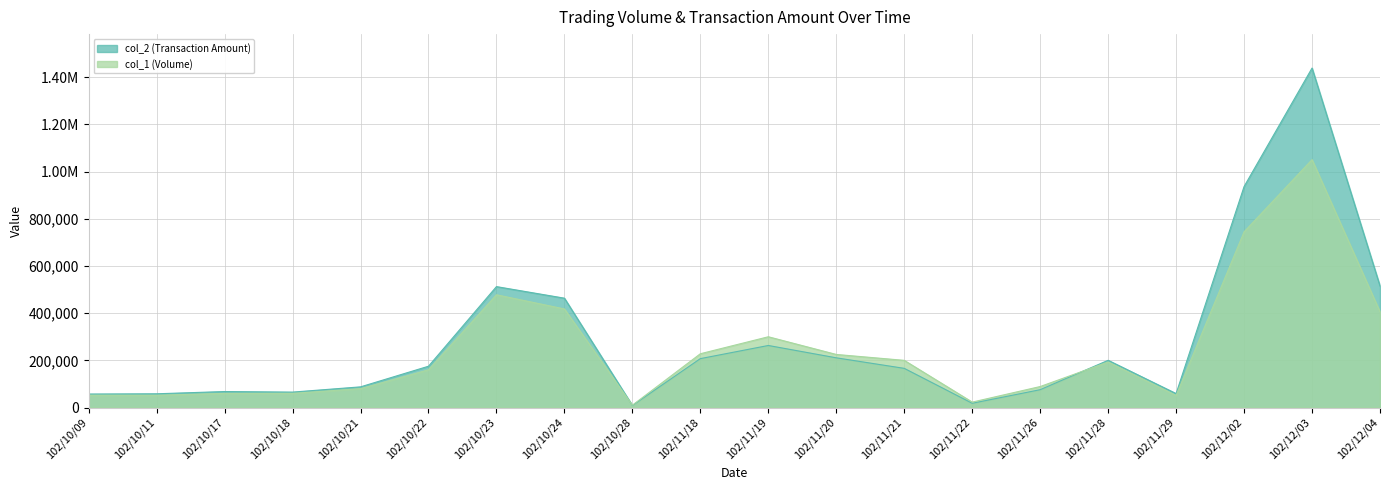

Which has a higher value, 102/11/18 or 102/10/09?

102/11/18